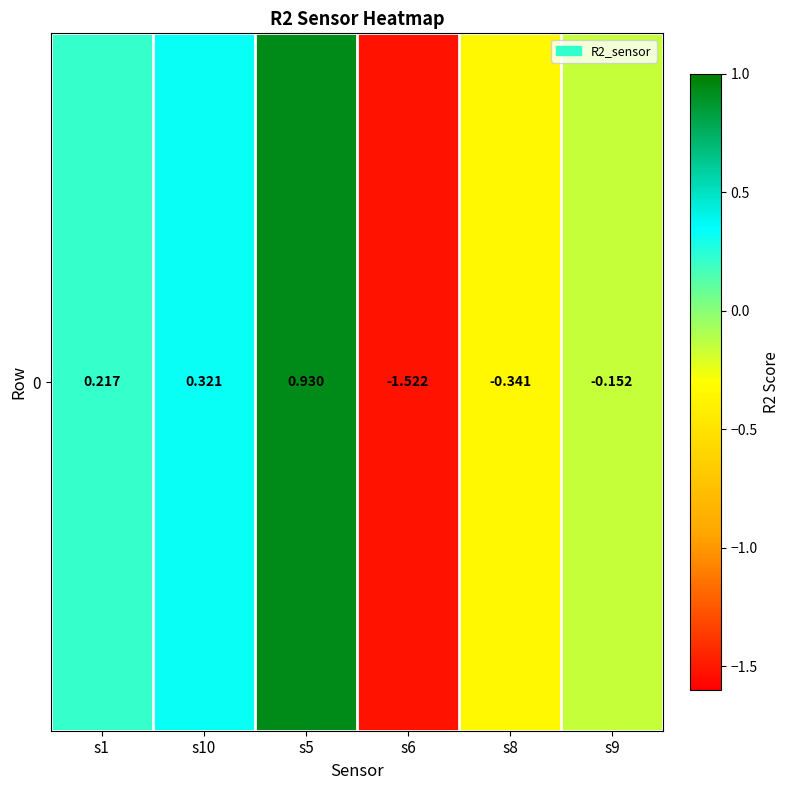

What is the difference between the maximum and minimum values?

2.5